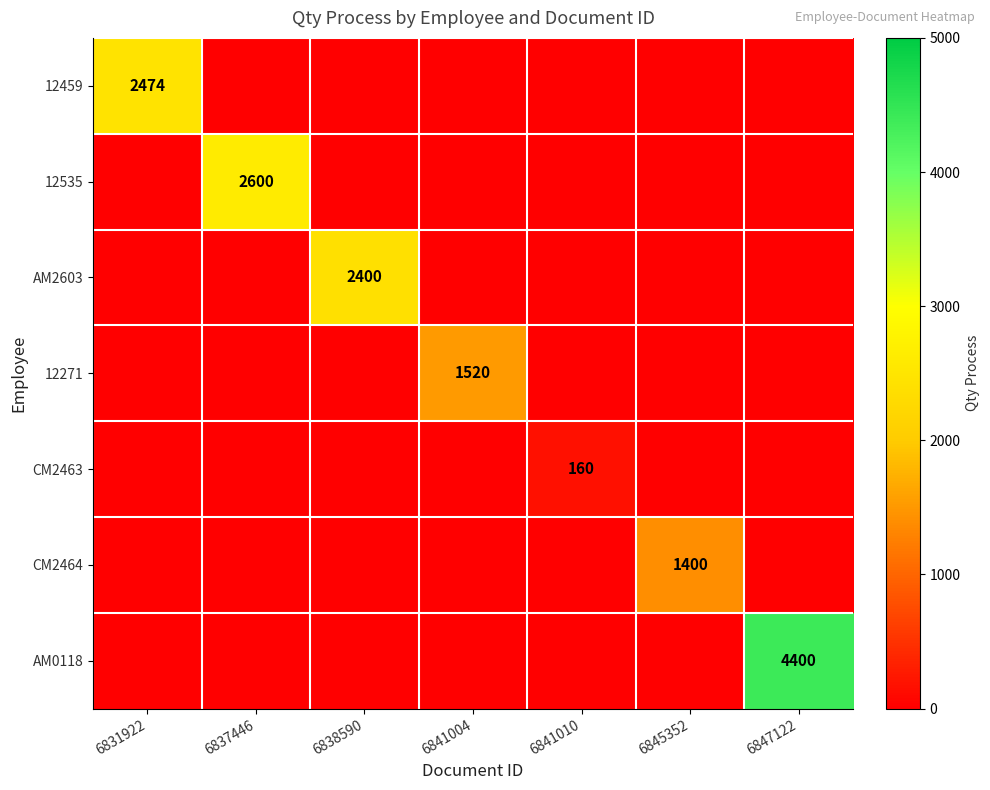

Is it true that 12271 equals 2608 at 6841004?

False